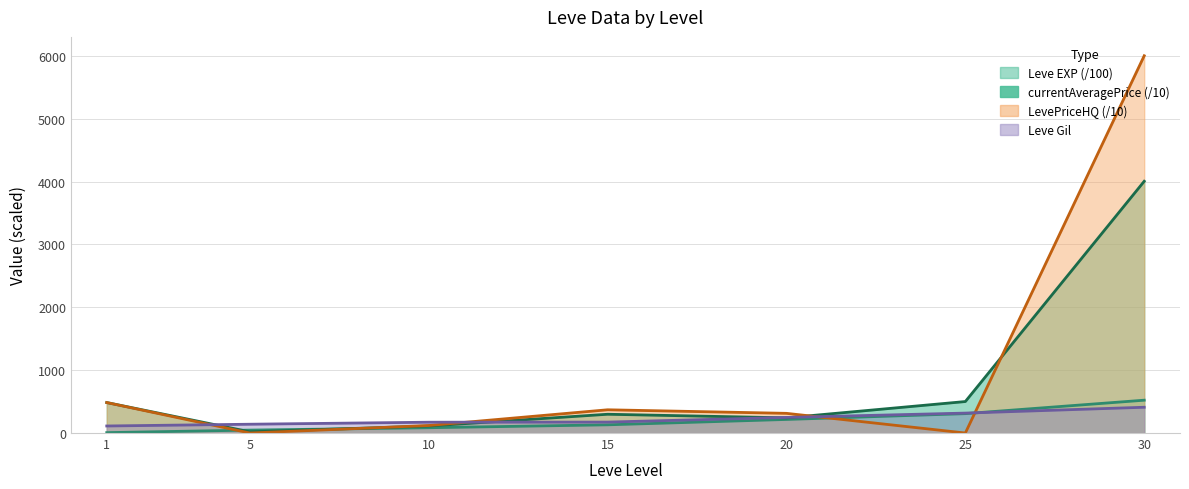

What is the difference between the highest and lowest values at 25?

500.7